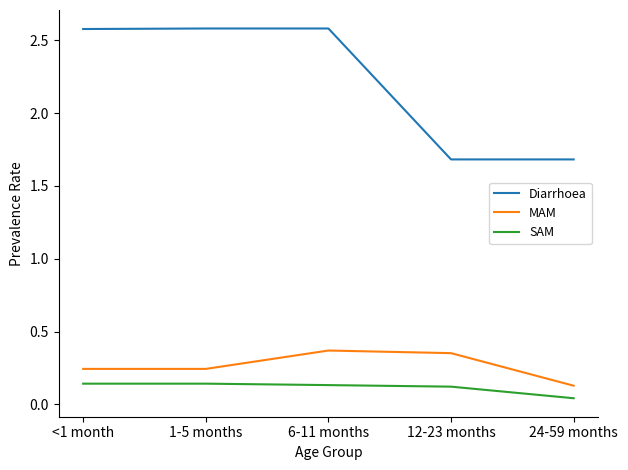

List the series in order of their peak value, lowest first.

SAM, MAM, Diarrhoea